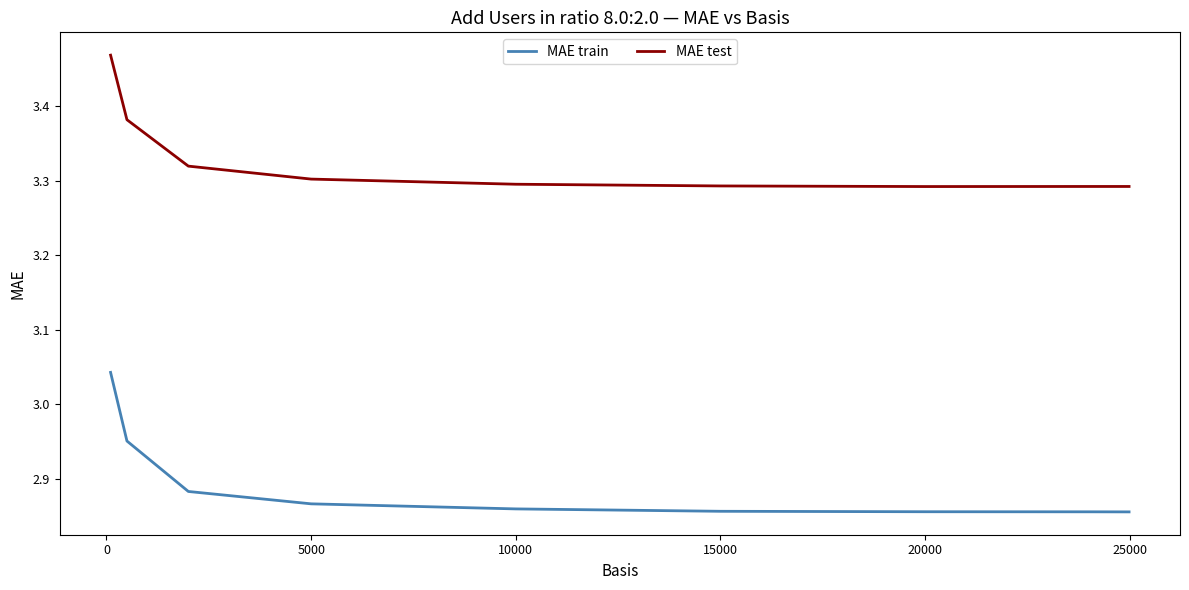

True or false: MAE train and MAE test cross at least once.

False